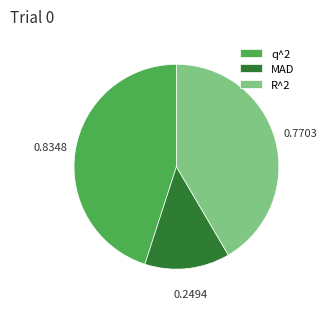

Is there a majority slice in this chart?

No